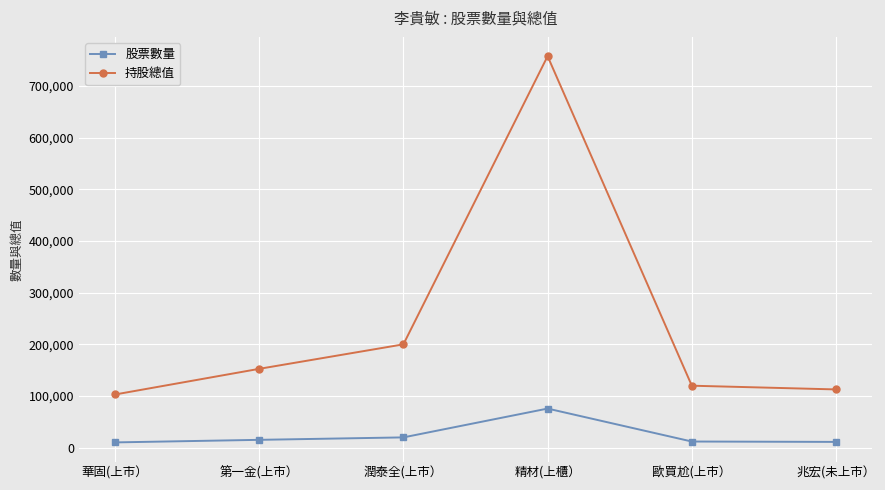

Rank the series by their average value, from highest to lowest.

持股總值, 股票數量